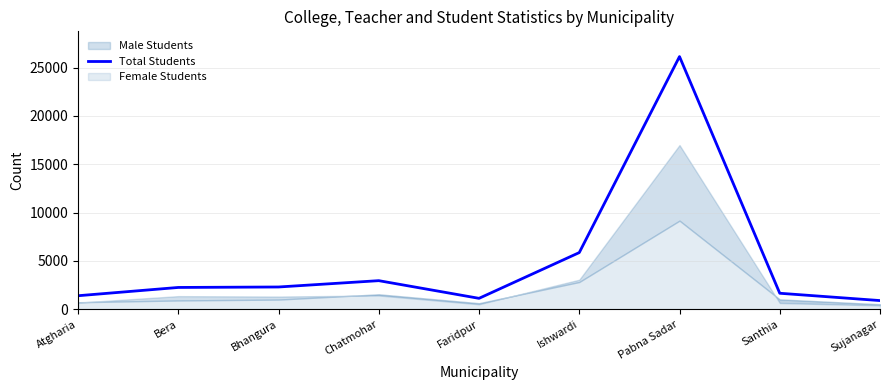

True or false: the data has more than 0 interior local peaks.

True